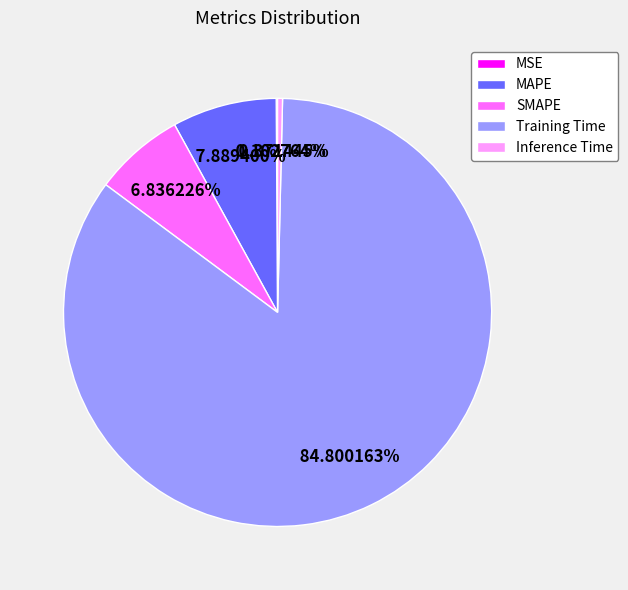

To the nearest percent, what is the average slice percentage?

20%